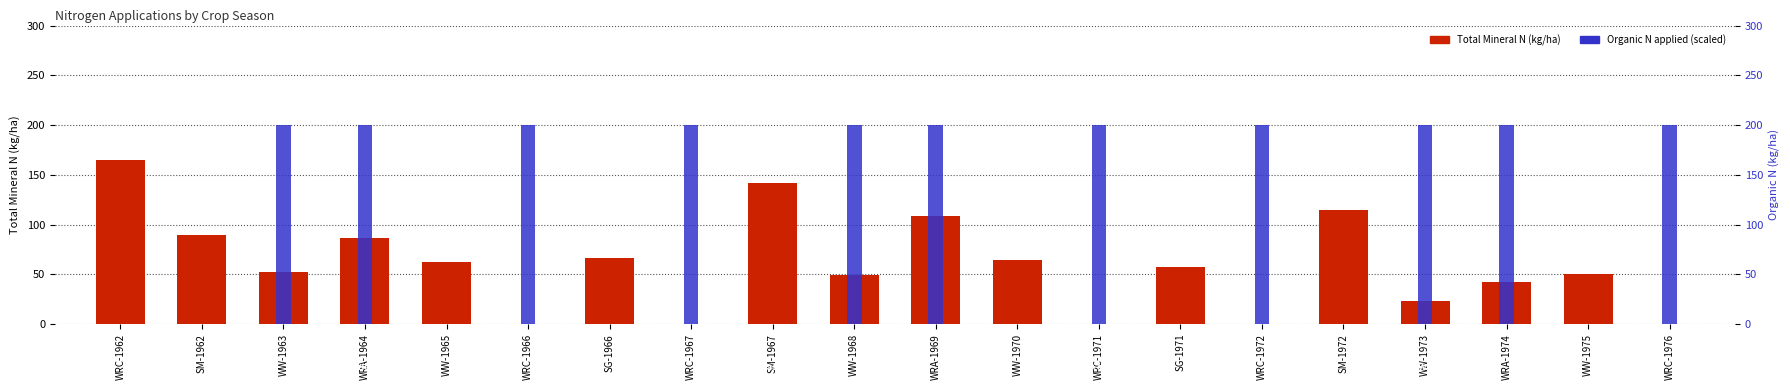

Read the Total Mineral N (kg/ha) value at WW-1970.

64.4